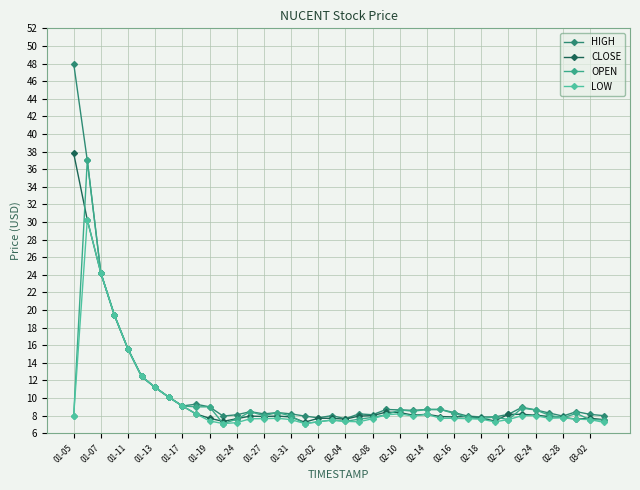

What is the difference between the second highest and second lowest values in the CLOSE series?

22.9